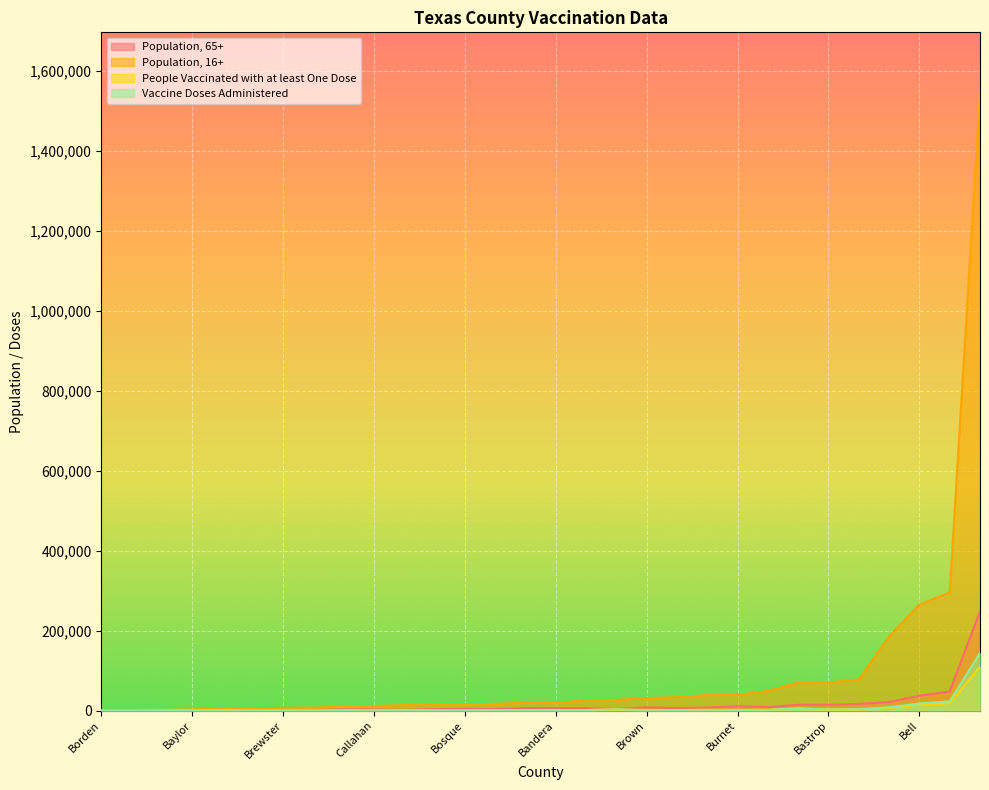

Reading left to right, what are all the values shown in this chart?

Population, 65+: 8955	1905	14706	6538	1887	588	7743	6512	1024	6530	14746	916	4202	37371	248261	3274	206	4847	16917	48145	21605	1942	443	1441	8452	3981	11162	6558	3944	3185
Population, 16+: 49346	13954	70388	19727	7533	1693	39065	25584	5190	19833	70499	3002	26904	265191	1541803	10177	580	15491	78179	295635	185835	7291	1295	5438	31586	14721	39423	33813	17169	11666
People Vaccinated with at least One Dose: 1950	1118	5195	1018	544	268	1675	1425	1194	1242	2515	694	3003	15182	109623	1159	30	776	2896	18675	7464	650	168	330	1084	554	1440	1416	1126	496
Vaccine Doses Administered: 2093	1590	5759	1128	636	281	2078	1581	1244	1405	2938	737	3198	17968	144424	1214	31	846	3725	23208	8565	681	172	339	1569	647	1713	1707	1308	653